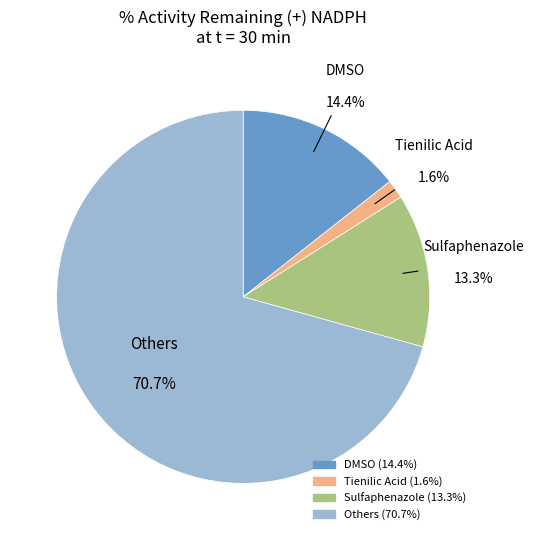

Is there a majority slice in this chart?

Yes